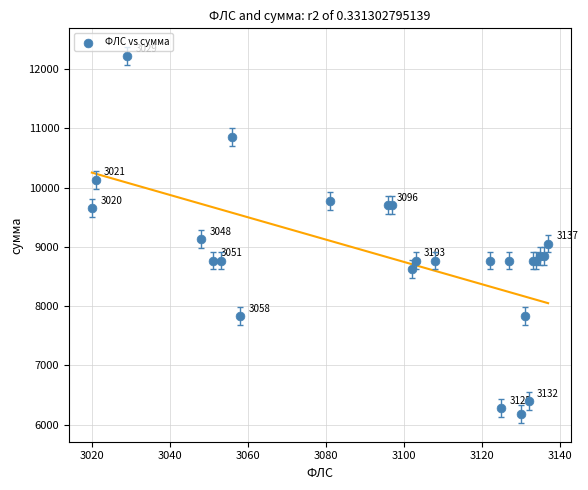

What Y value in the scatter plot is closest to 9199?

9127.7